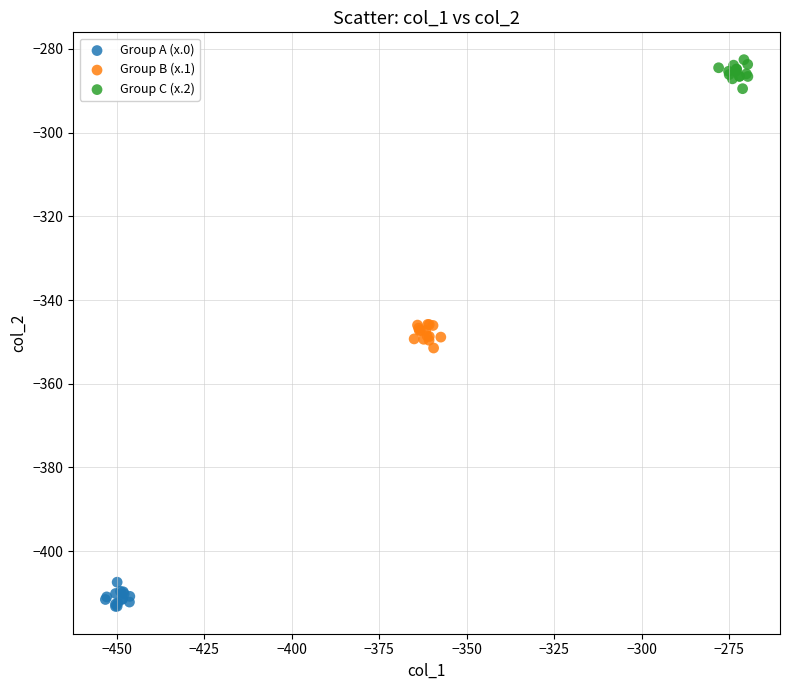

Which series contains the lowest Y value?

Group A (x.0)